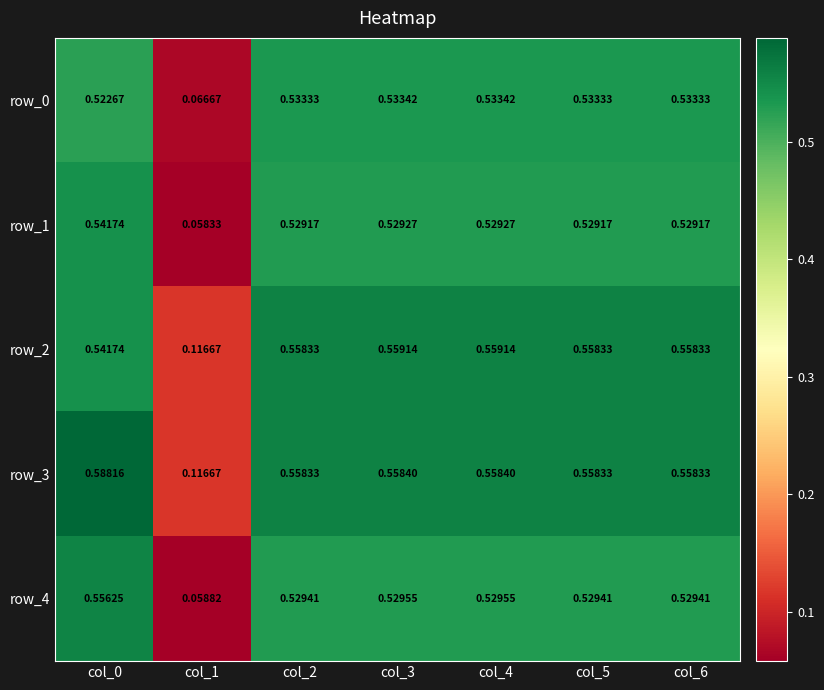

Is the value of row_4 at col_3 greater than the value of row_2 at col_1?

Yes